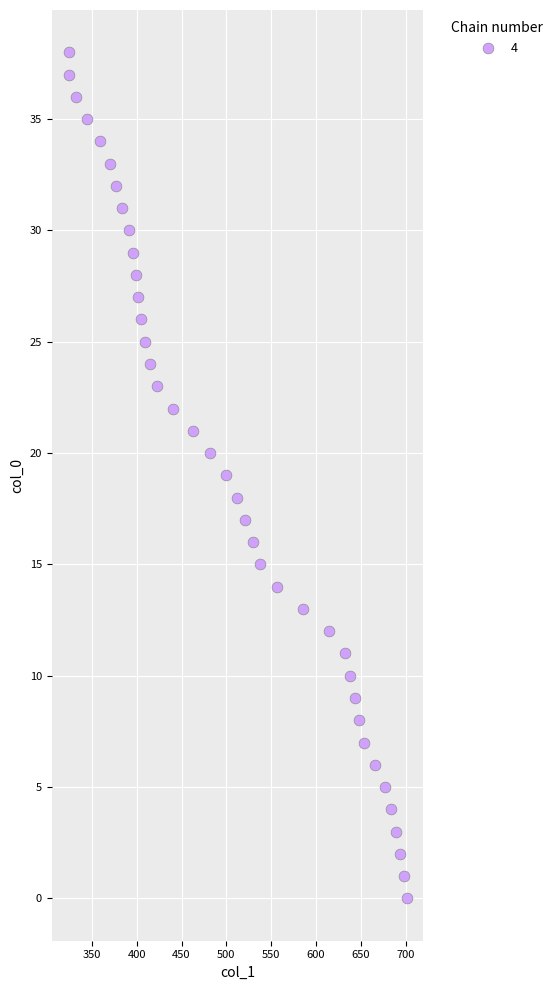

What is the range of X values (max minus min)?

377